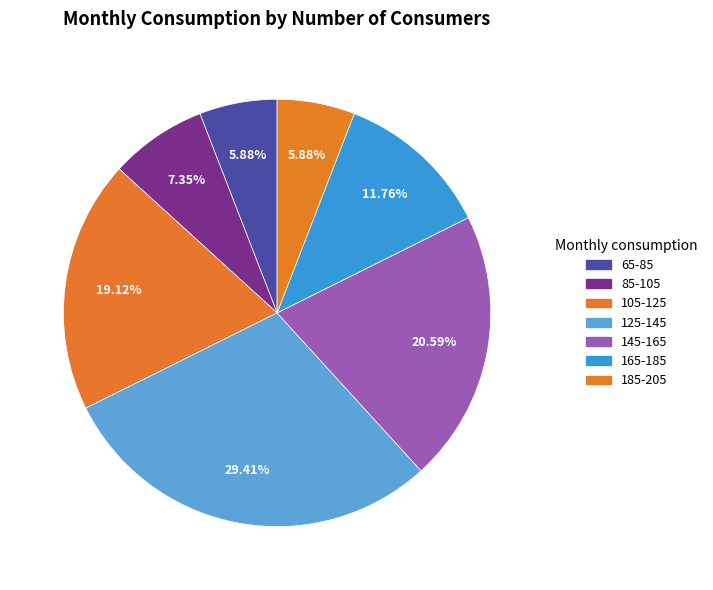

To the nearest percent, what is the difference between the 65-85 and 165-185 slice percentages?

6%